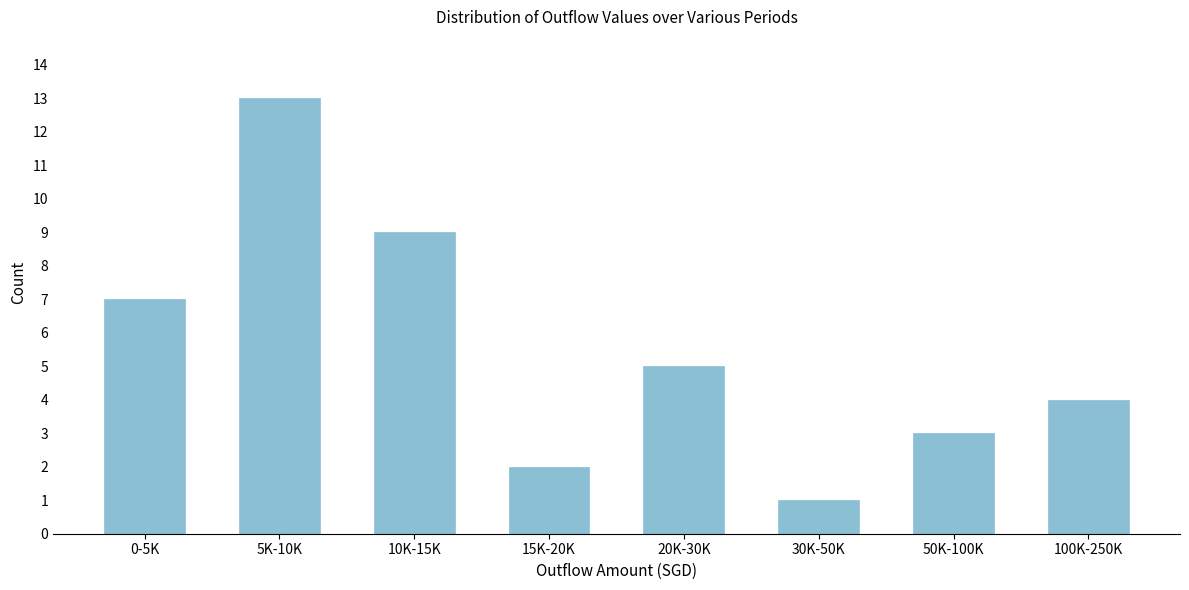

Reading left to right, what are all the values shown in this chart?

0-5K=7	5K-10K=13	10K-15K=9	15K-20K=2	20K-30K=5	30K-50K=1	50K-100K=3	100K-250K=4